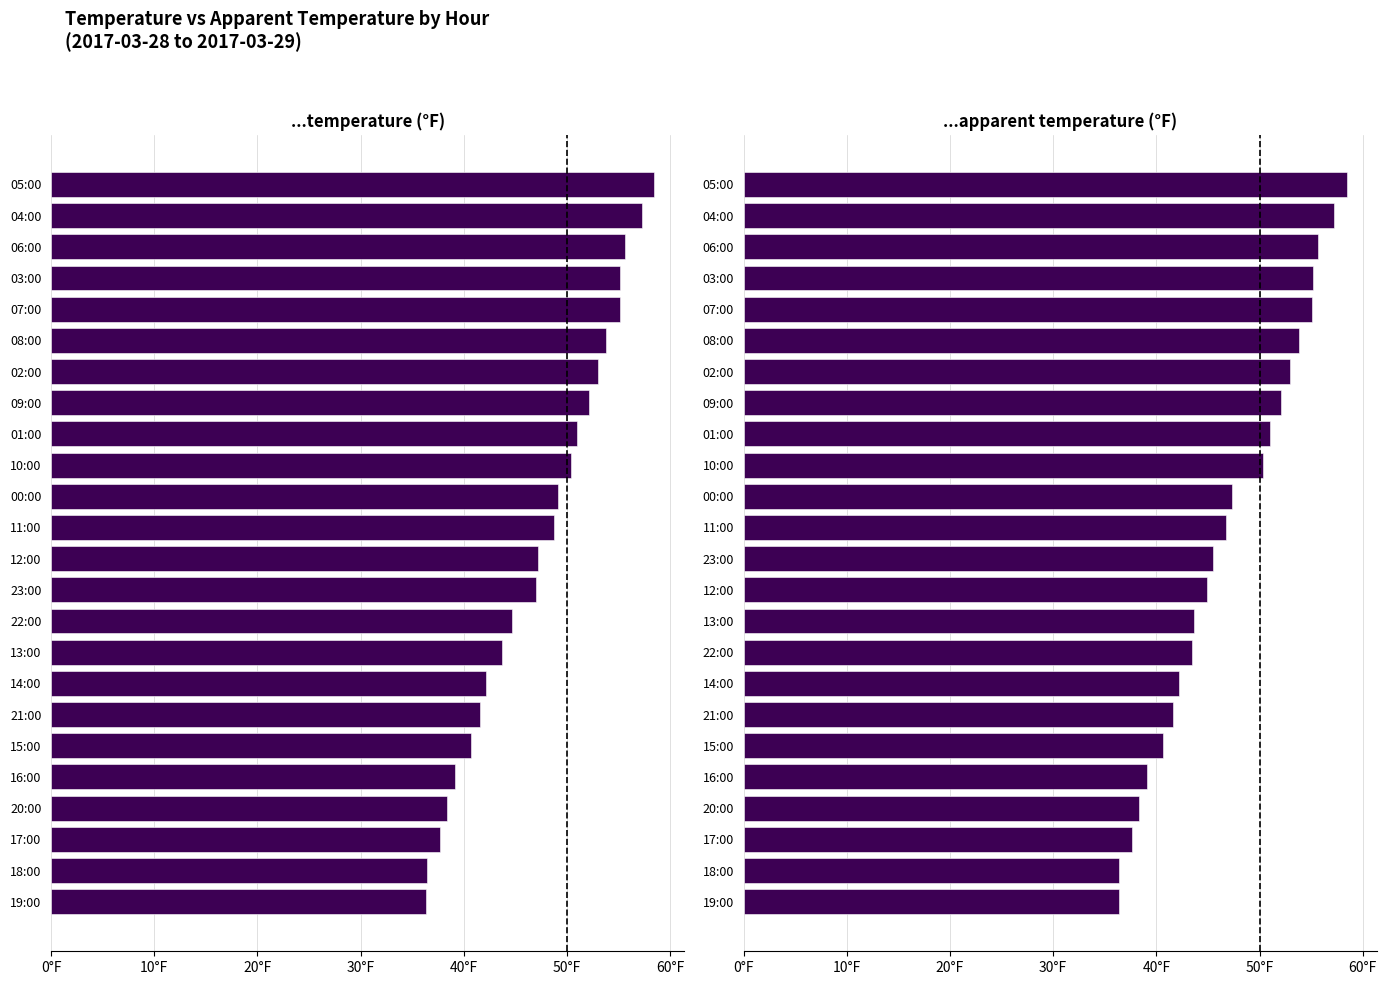

What is the sum of the apparentTemperature values at 03:00 and 23:00?

100.7